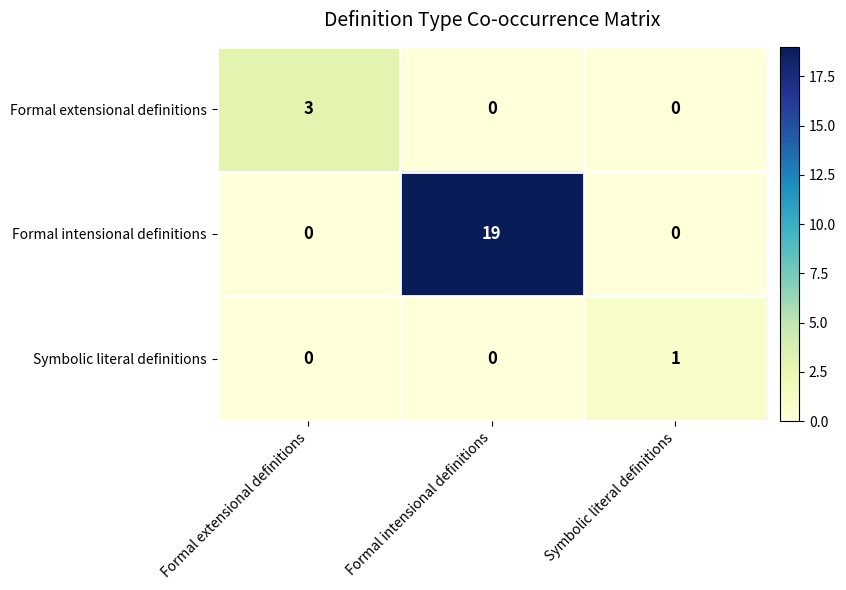

At which category does the chart reach its peak across all series?

Formal intensional definitions